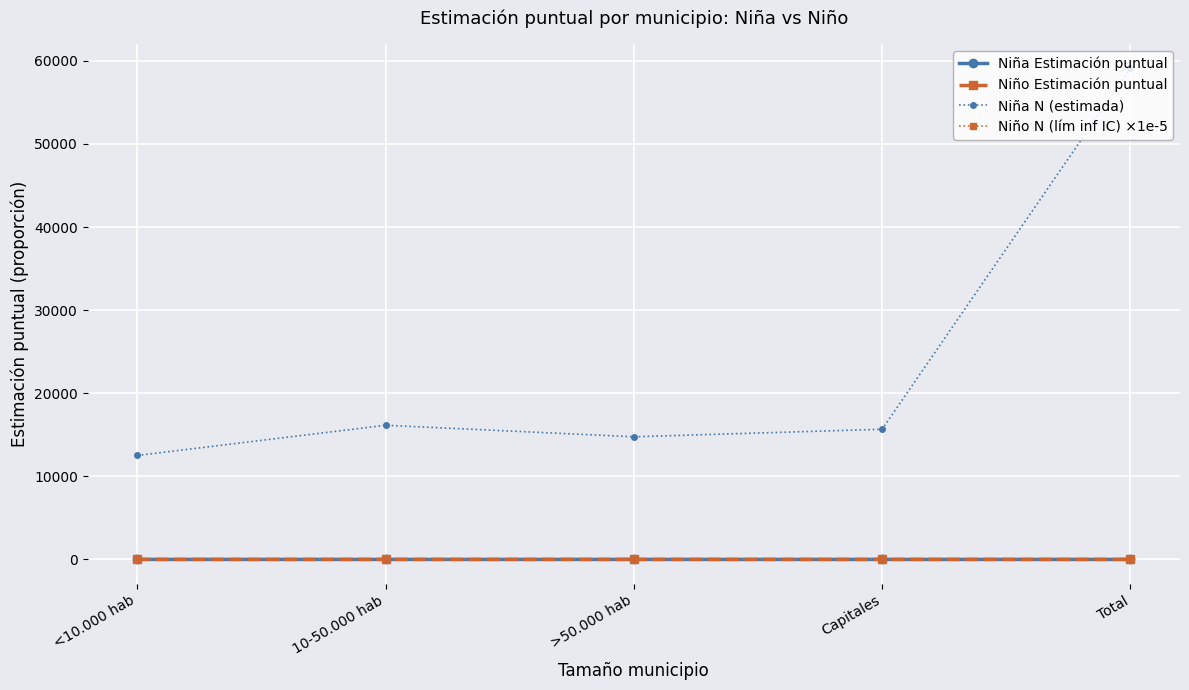

How many lines are shown in the chart?

4